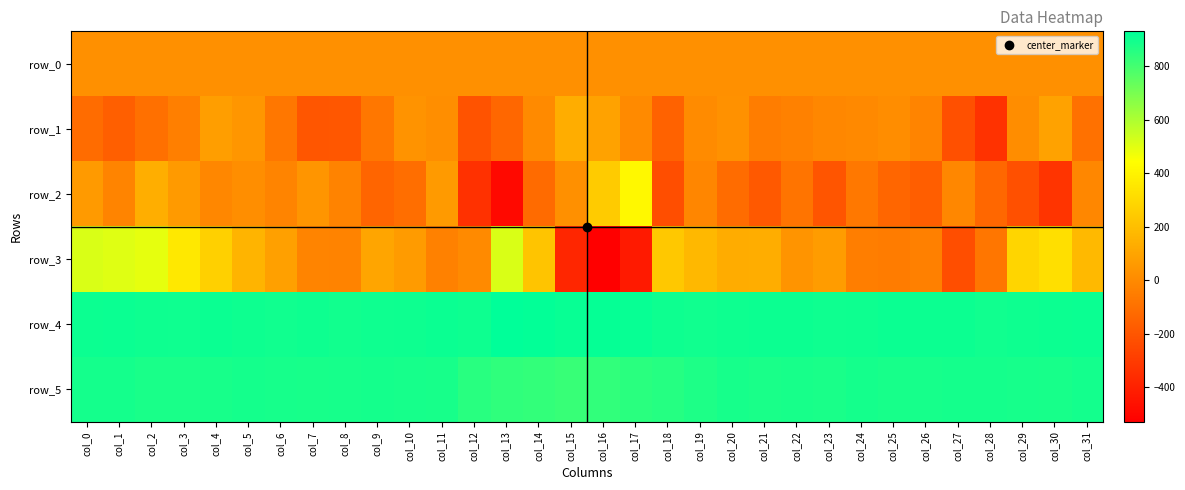

What is the sum of all row_3 values?

3010.0